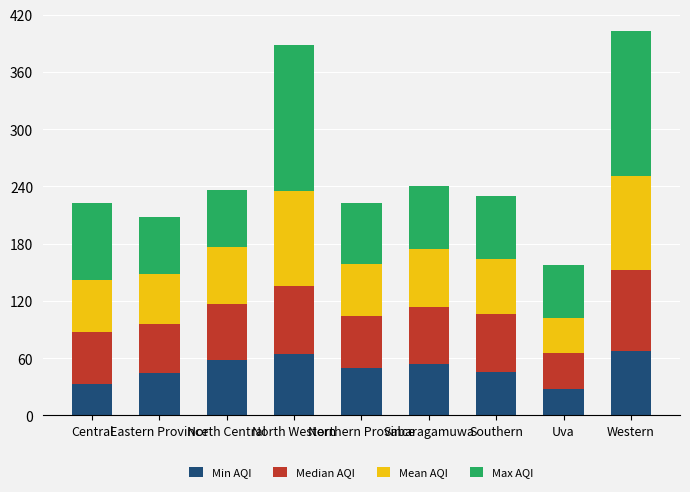

What is the lowest value of the Min AQI series?

28